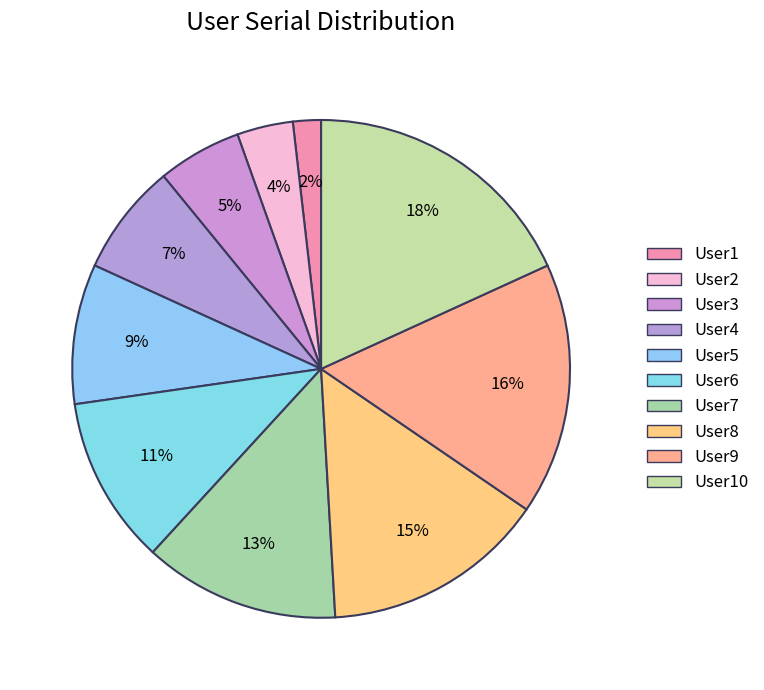

Rank the categories by value from highest to lowest.

User10, User9, User8, User7, User6, User5, User4, User3, User2, User1